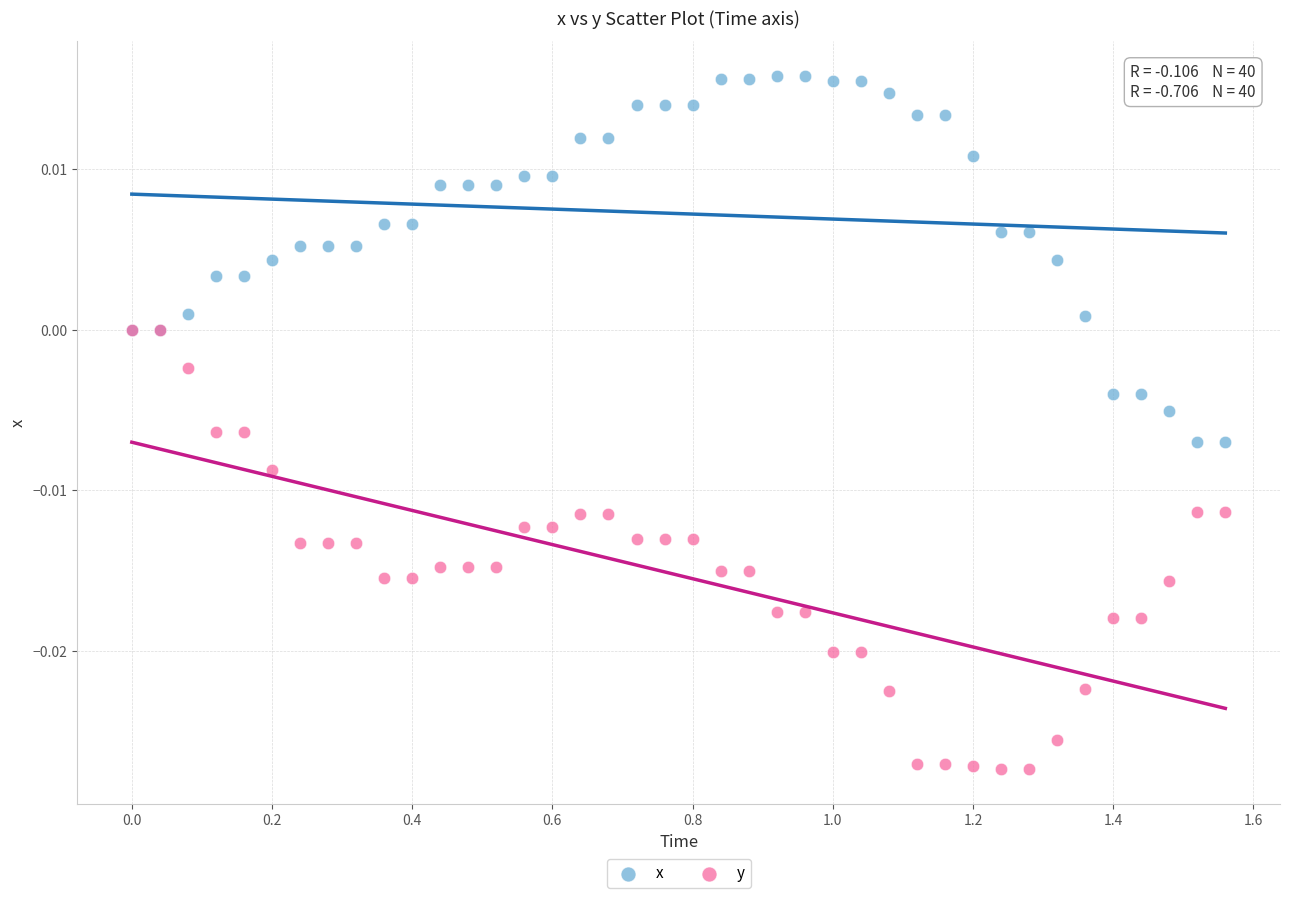

Which series reaches the minimum Y coordinate?

y